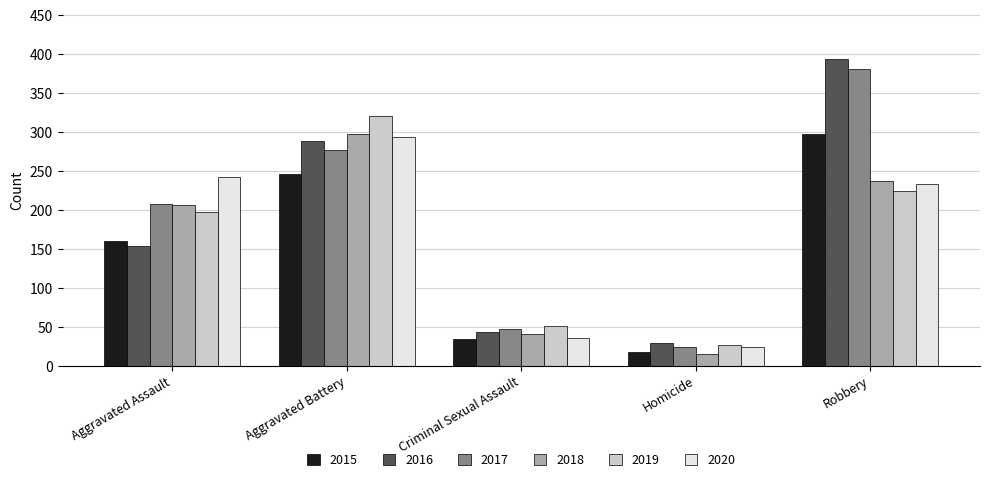

What is the difference between the maximum and minimum values in the 2016 series?

365